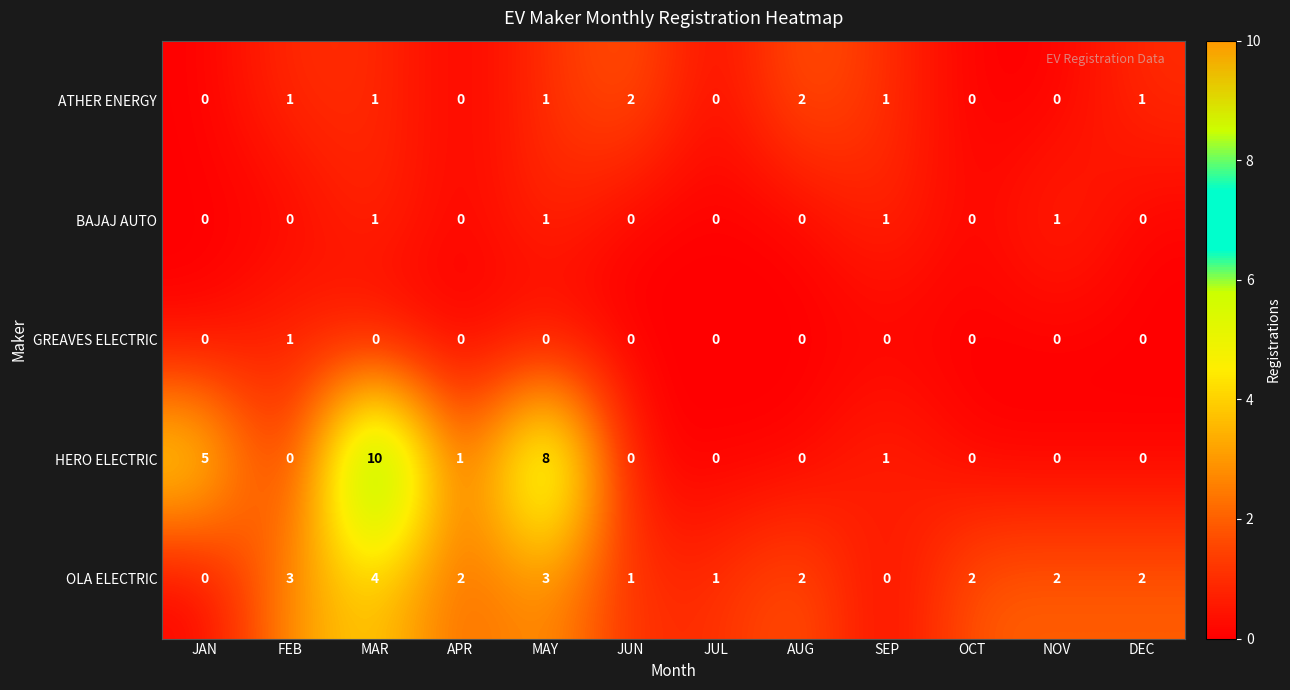

Which series has the largest total across all categories?

HERO ELECTRIC